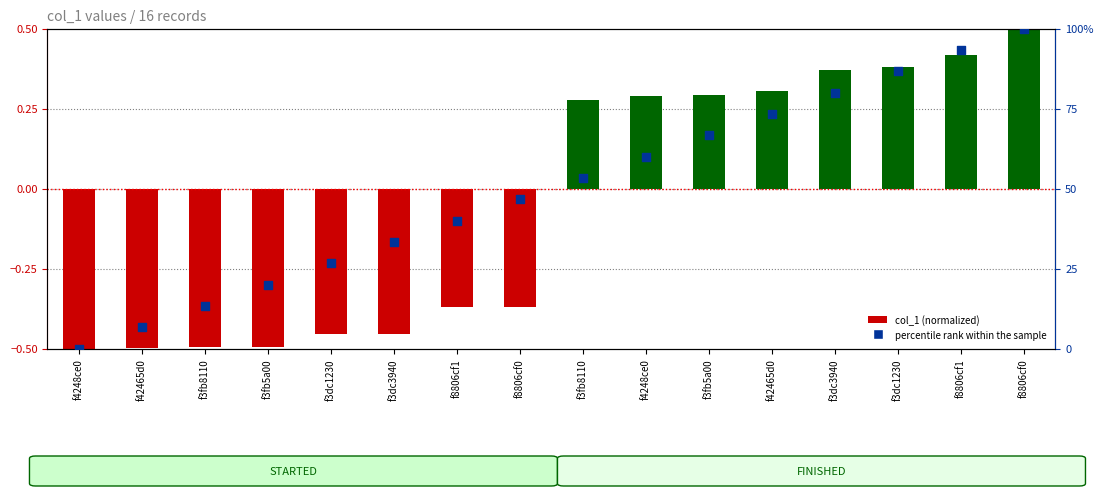

At how many categories does at least one series exceed 48?

8